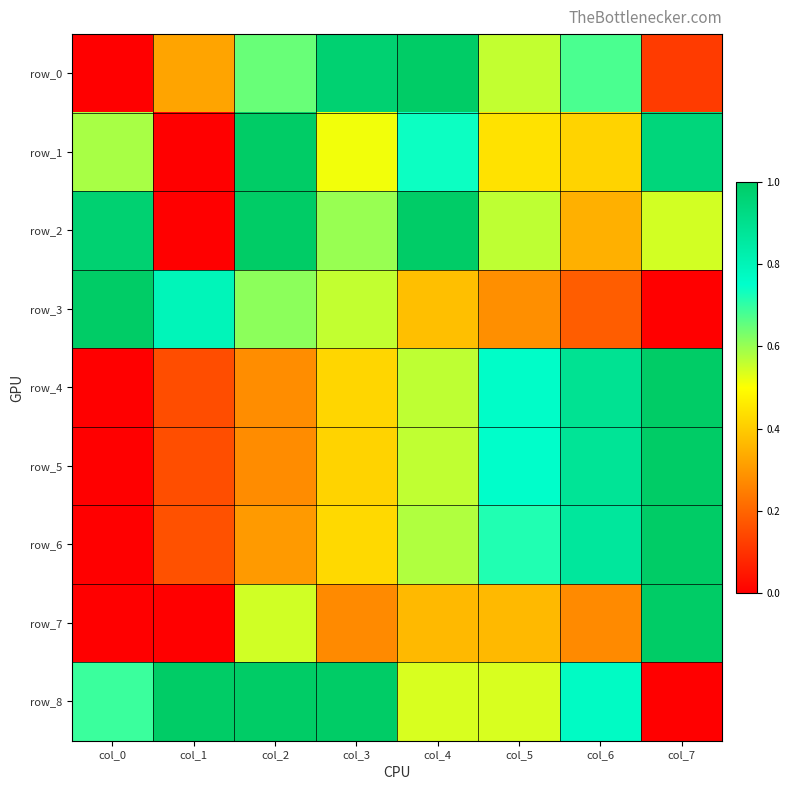

At how many categories does at least one series exceed 0?

8